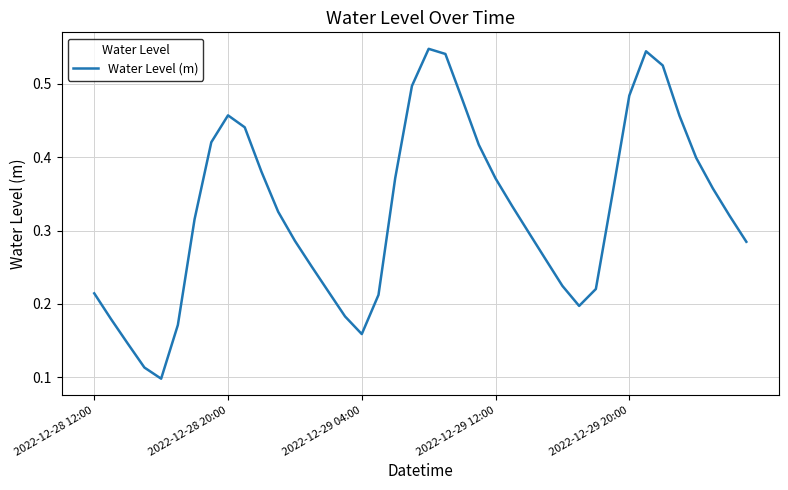

What is the average value?

0.3